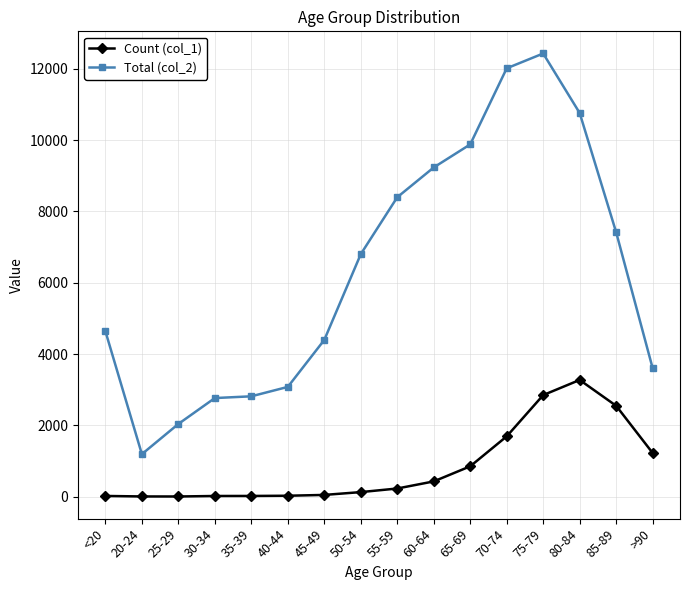

What is the greatest value displayed?

12434